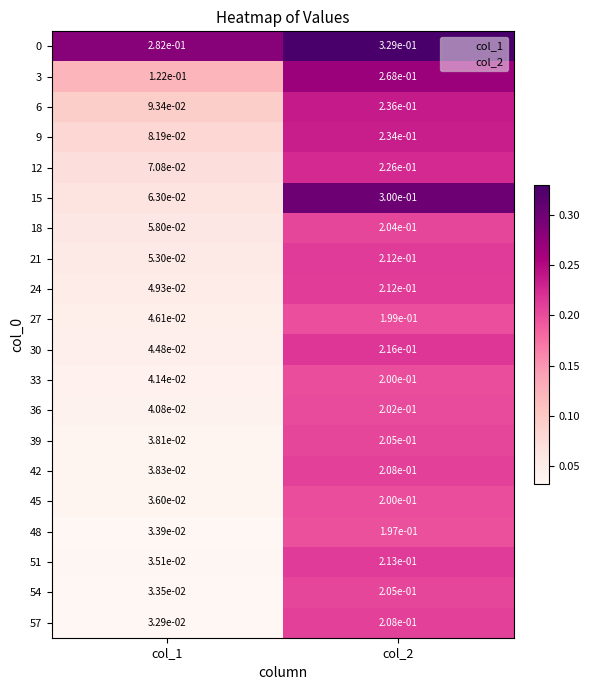

What is the maximum value shown in the chart?

0.3